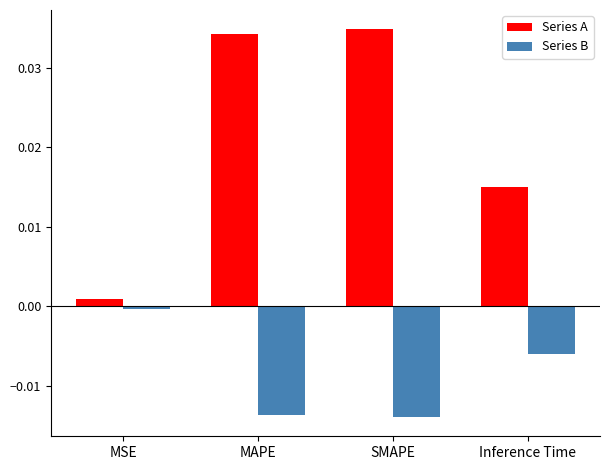

What position from the right is SMAPE?

2